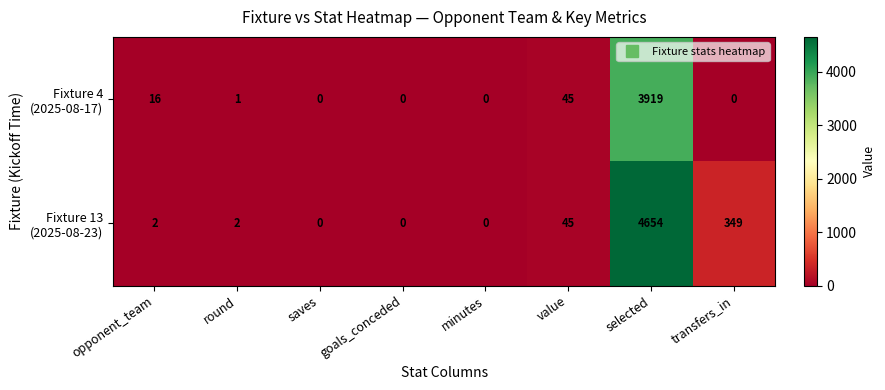

What is the maximum value shown in the chart?

4654